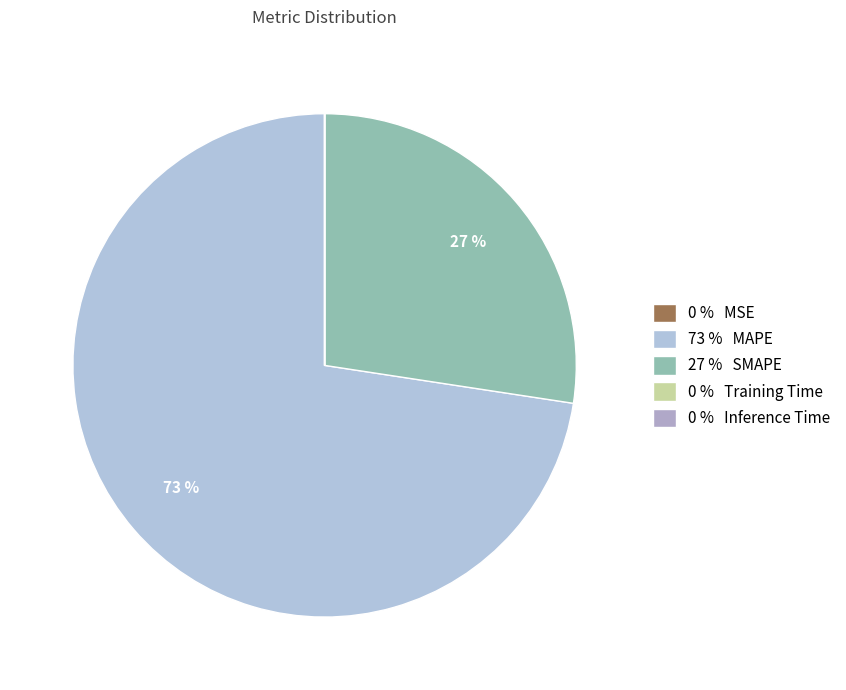

Count the number of slices in the pie.

5